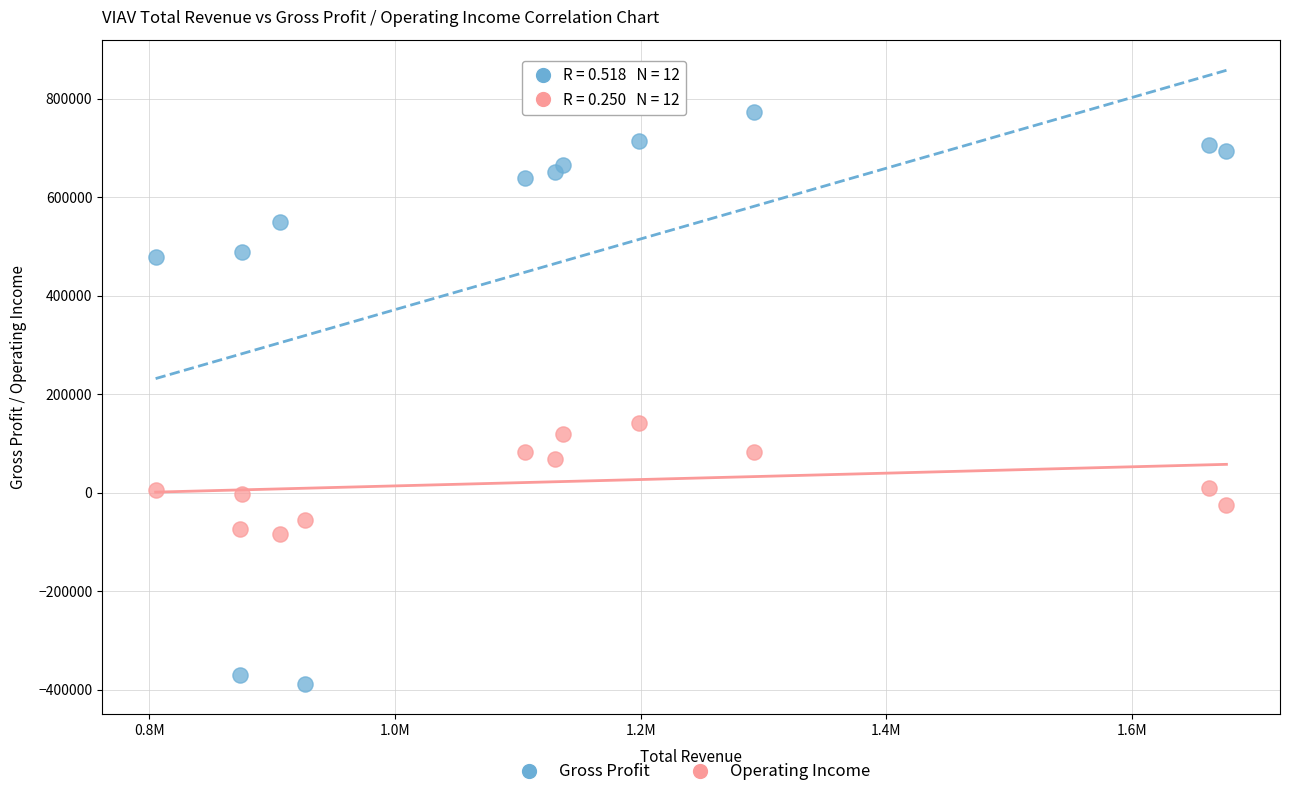

In the Gross Profit series, what Y value is closest to 192800?

479000